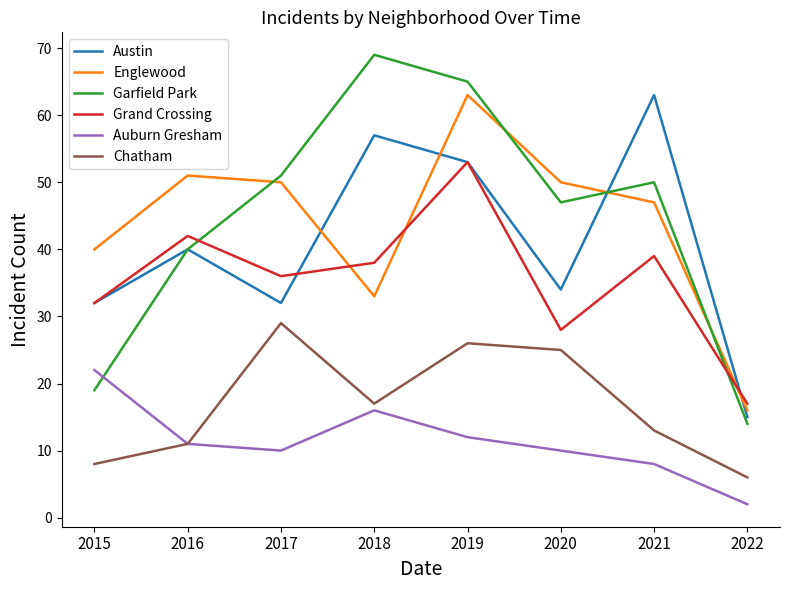

What is the difference between the maximum and minimum values in the Austin series?

48